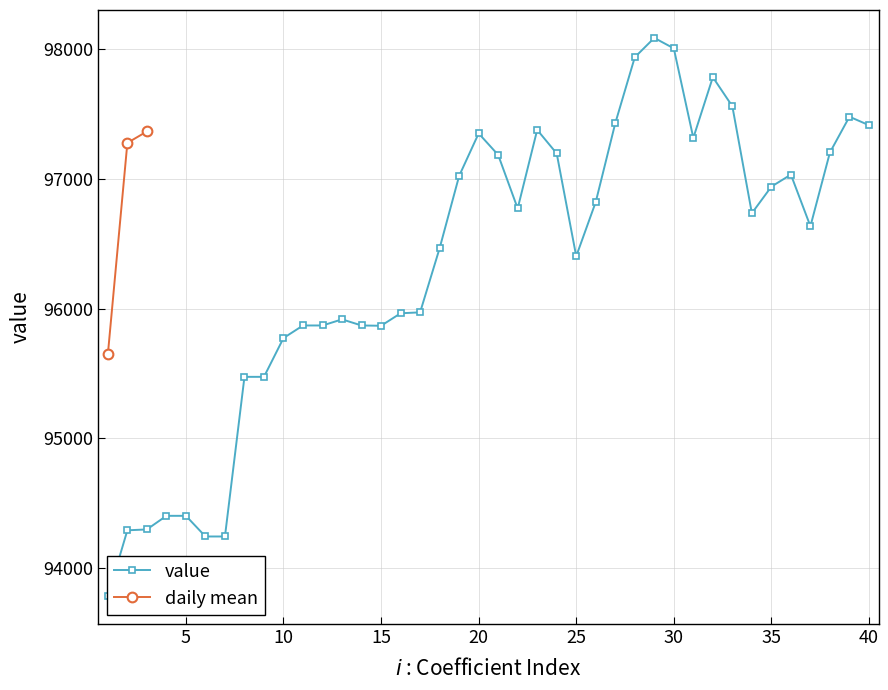

Does the chart have visible grid lines?

Yes